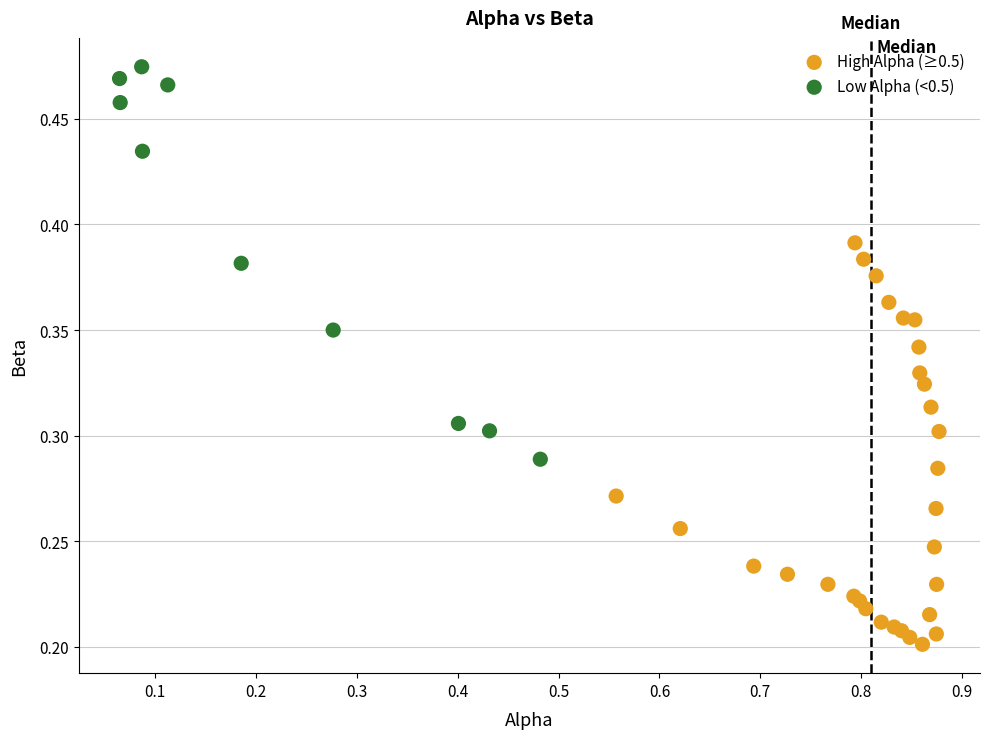

Which series contains the highest Y value?

Low Alpha (<0.5)